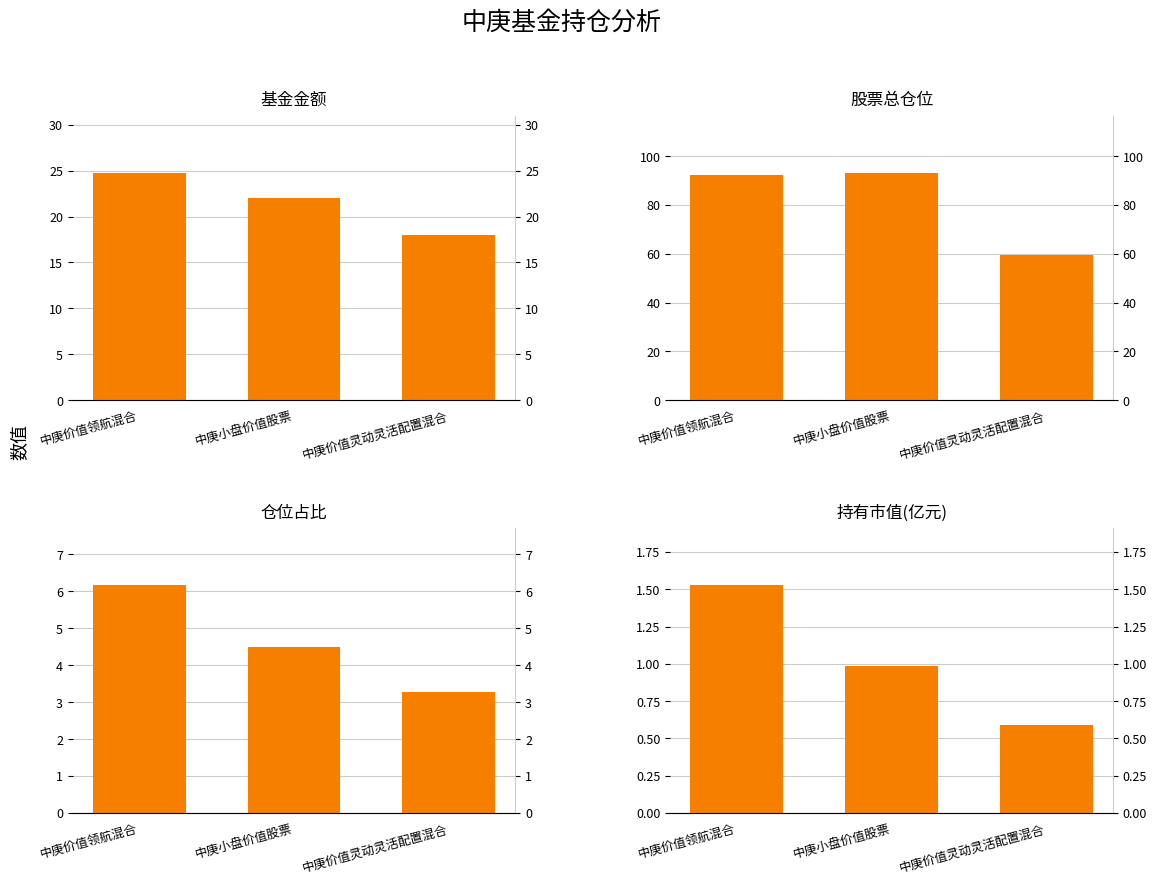

Is it true that 基金金额 equals 5.8 at 中庚价值灵动灵活配置混合?

False